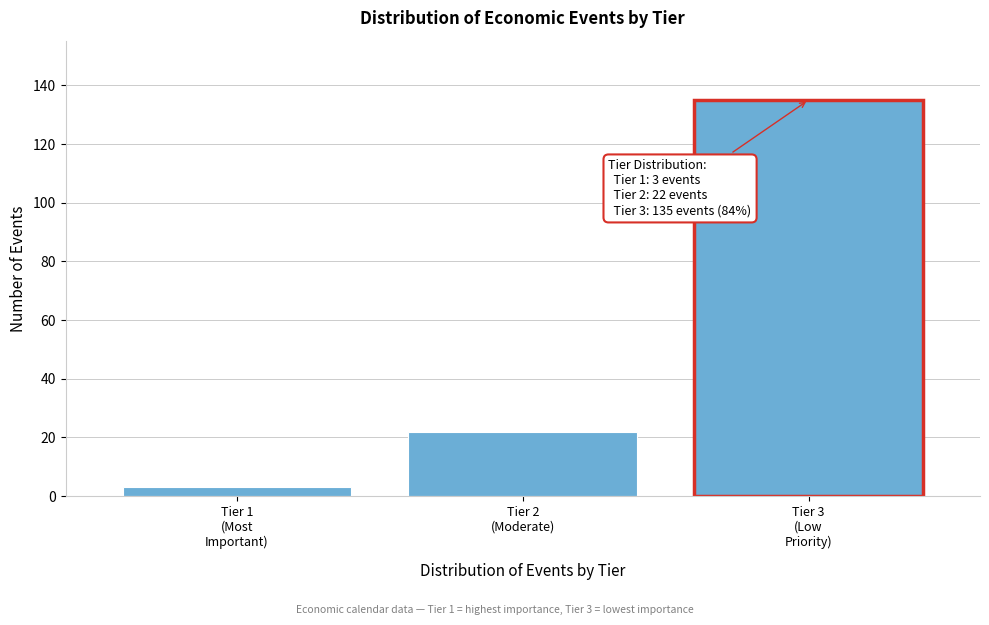

Reading left to right, list all the values displayed in this chart.

3	22	135